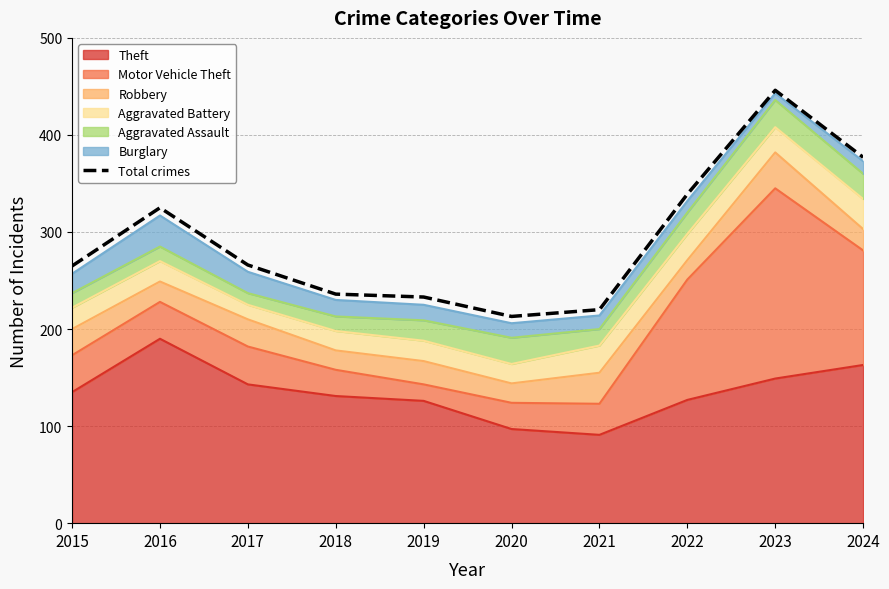

Where is the first local minimum?

2020